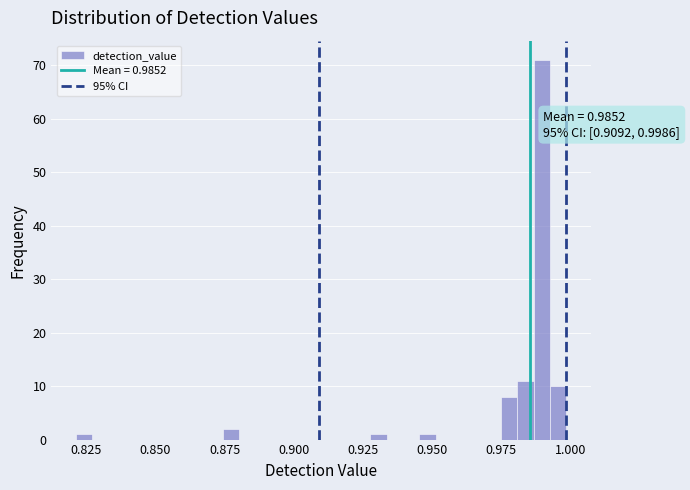

Around what value on the x-axis is the tallest bar? Give the approximate position of its centre, as read against the axis.

0.990